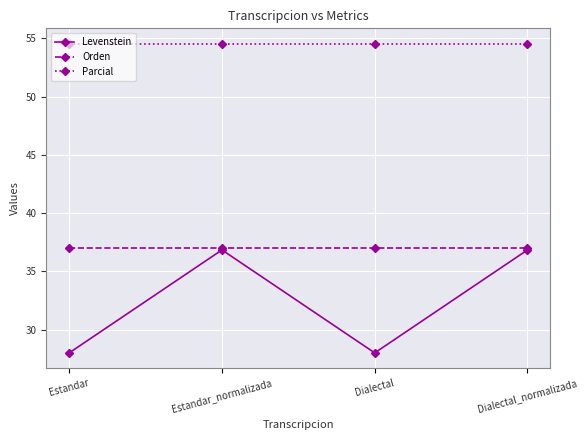

Reading left to right, list all the values displayed in this chart.

Levenstein: Estandar=28.0	Estandar_normalizada=36.8	Dialectal=28.0	Dialectal_normalizada=36.8
Orden: Estandar=37.0	Estandar_normalizada=37.0	Dialectal=37.0	Dialectal_normalizada=37.0
Parcial: Estandar=54.5	Estandar_normalizada=54.5	Dialectal=54.5	Dialectal_normalizada=54.5